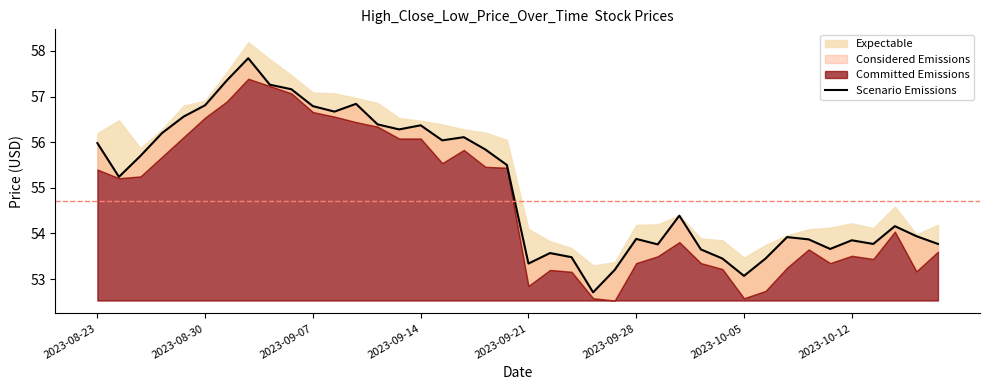

What is the difference between the second highest and second lowest values?

4.3